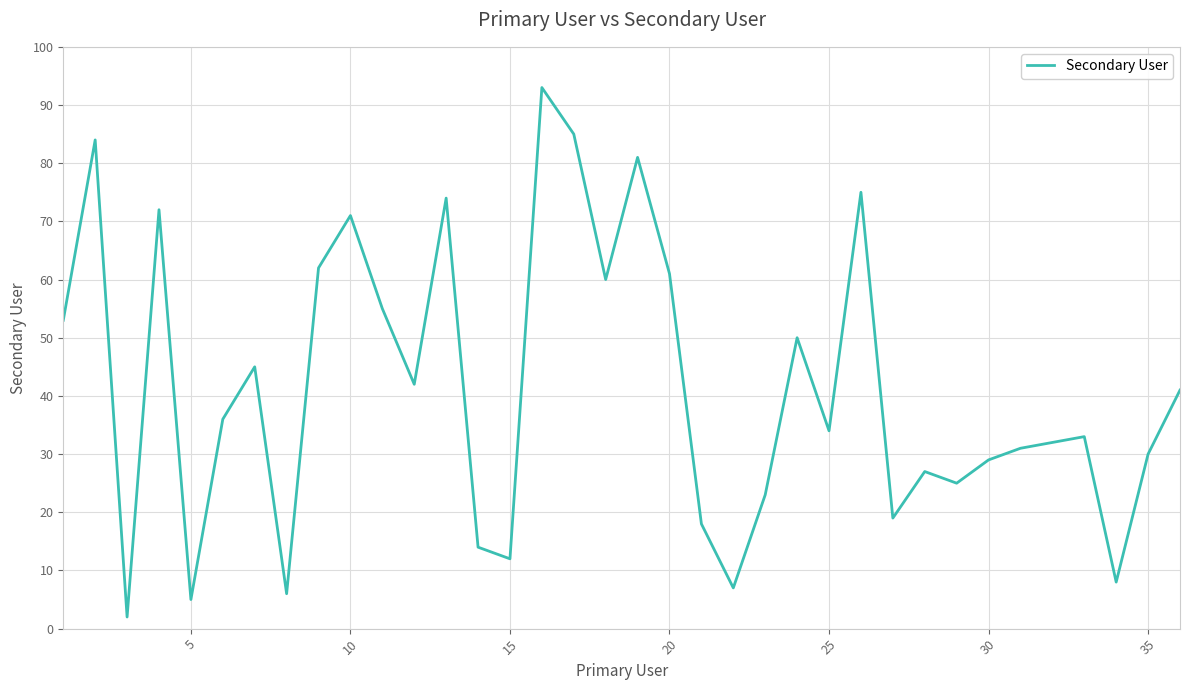

What is the difference between the maximum and minimum values?

91